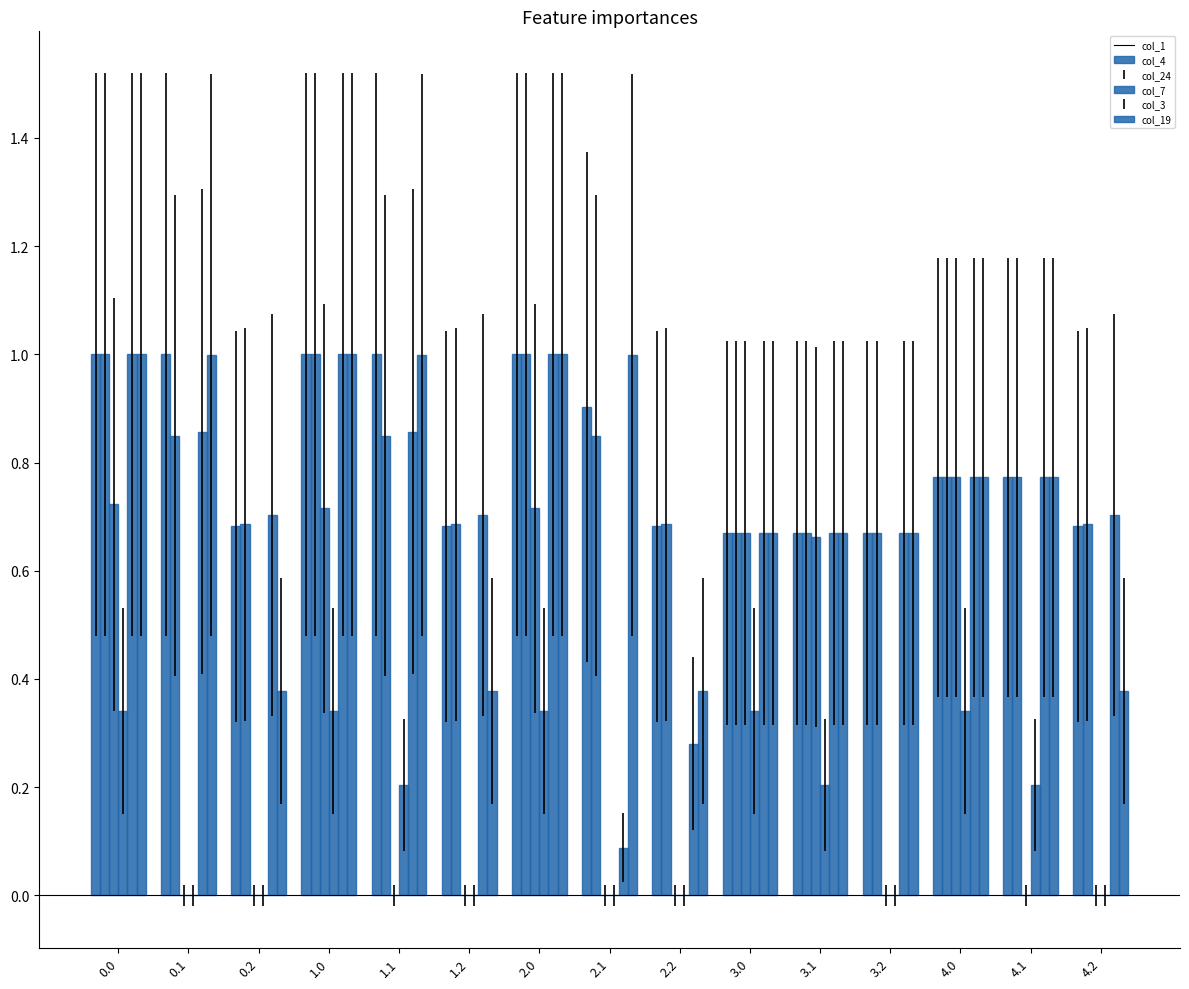

At 1.1, list the series in order from largest to smallest.

col_1, col_19, col_3, col_4, col_7, col_24